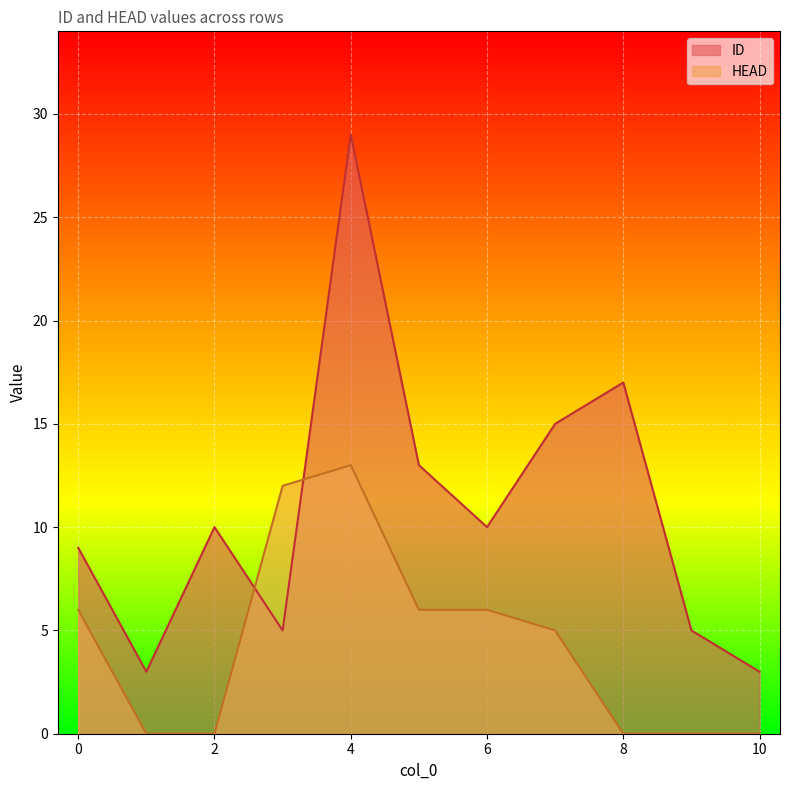

Between 5 and 6, which series saw the biggest shift?

ID